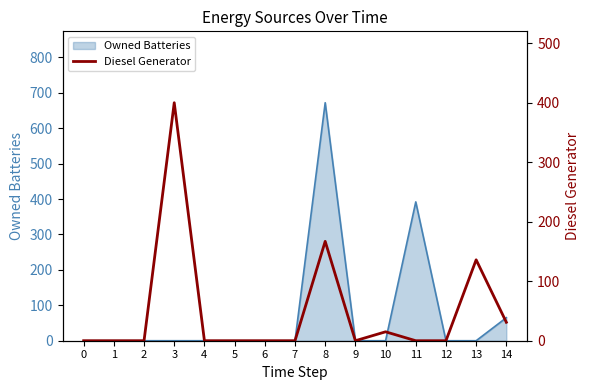

Which has a higher value, 11 or 7?

11